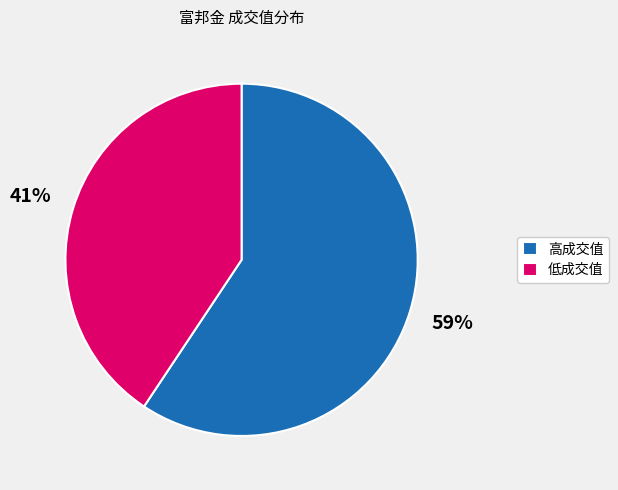

Between 高成交值 and 低成交值, which is larger?

高成交值